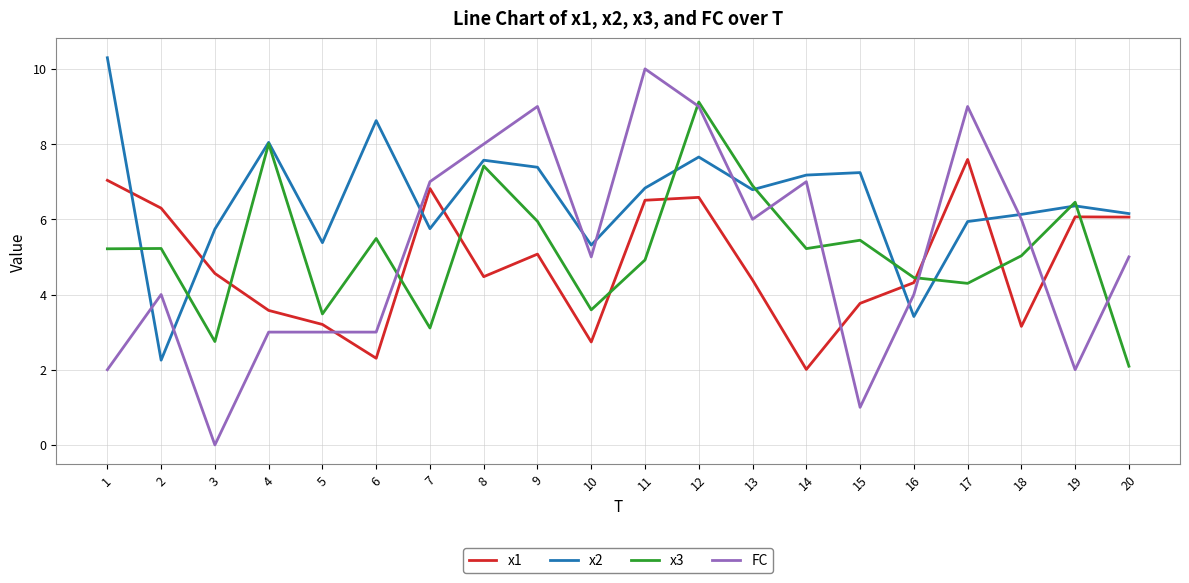

What is the maximum value shown in the chart?

10.3